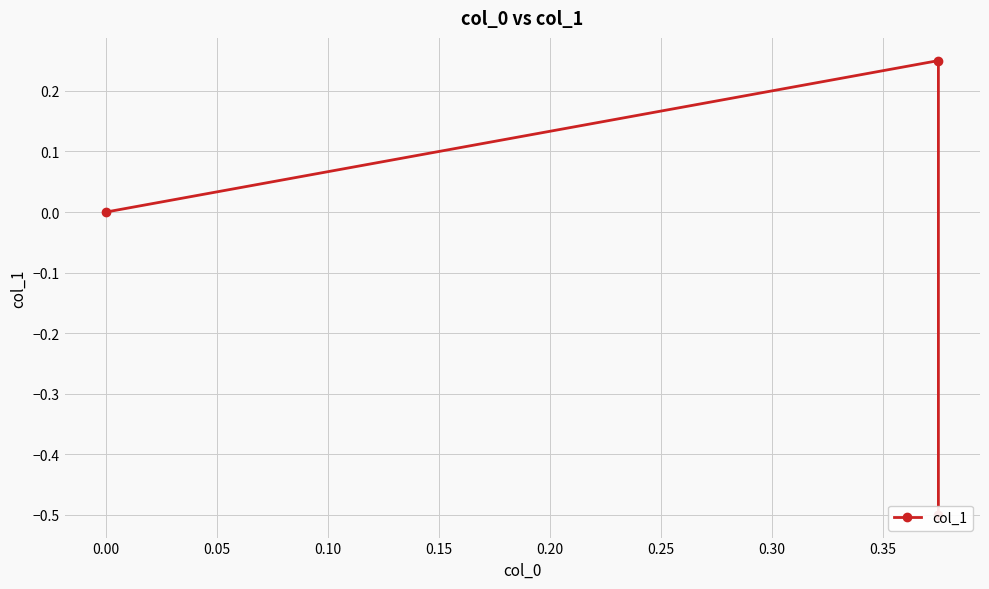

How many negative values are there?

1